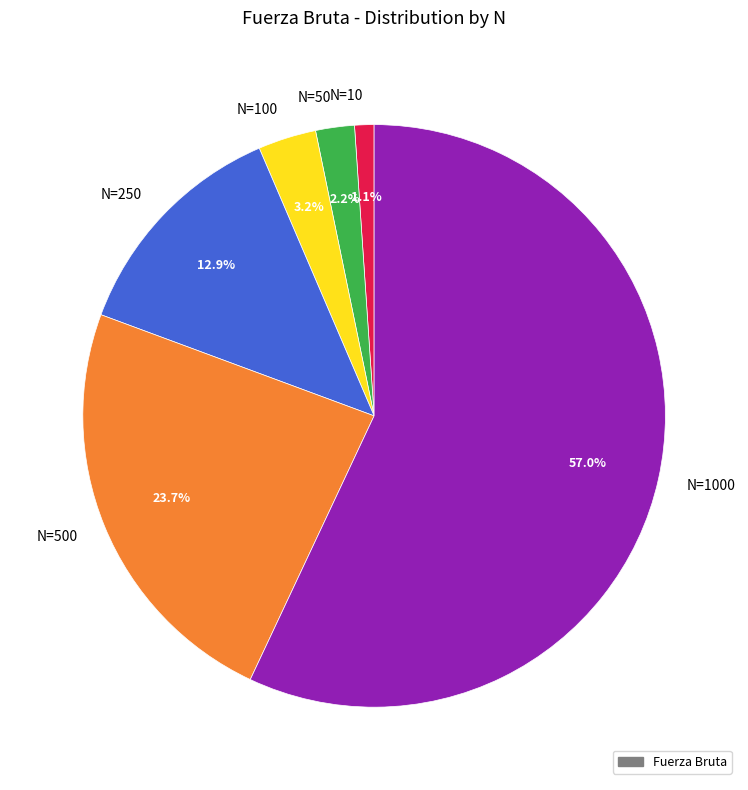

Count the number of slices in the pie.

6